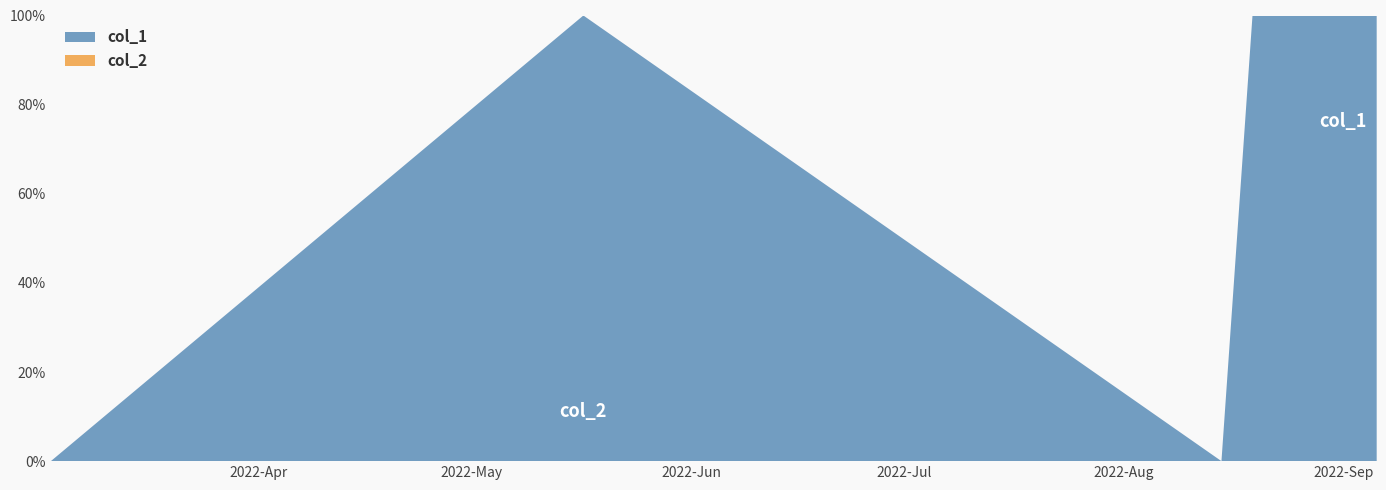

Reading left to right, what are all the values shown in this chart?

col_1: 1646247726=0	1652731358=1	1660500200=0	1660878179=2	1661976193=3	1662390196=4
col_2: 1646247726=0	1652731358=0	1660500200=0	1660878179=0	1661976193=0	1662390196=0